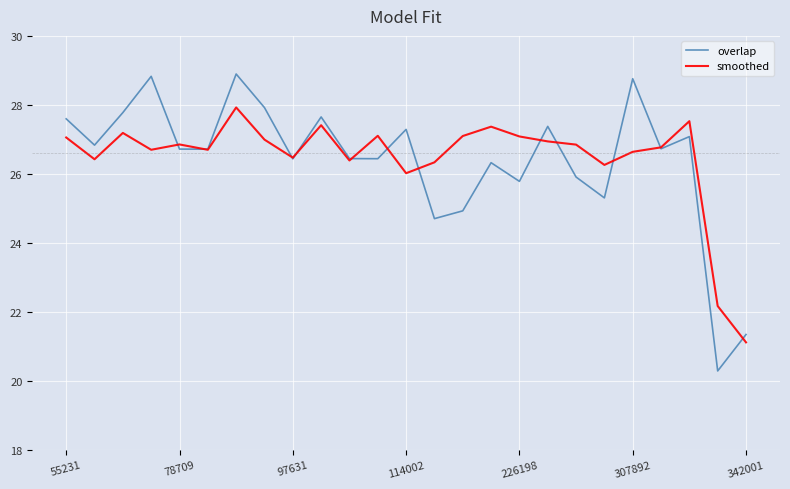

What is the smallest value displayed?

20.3